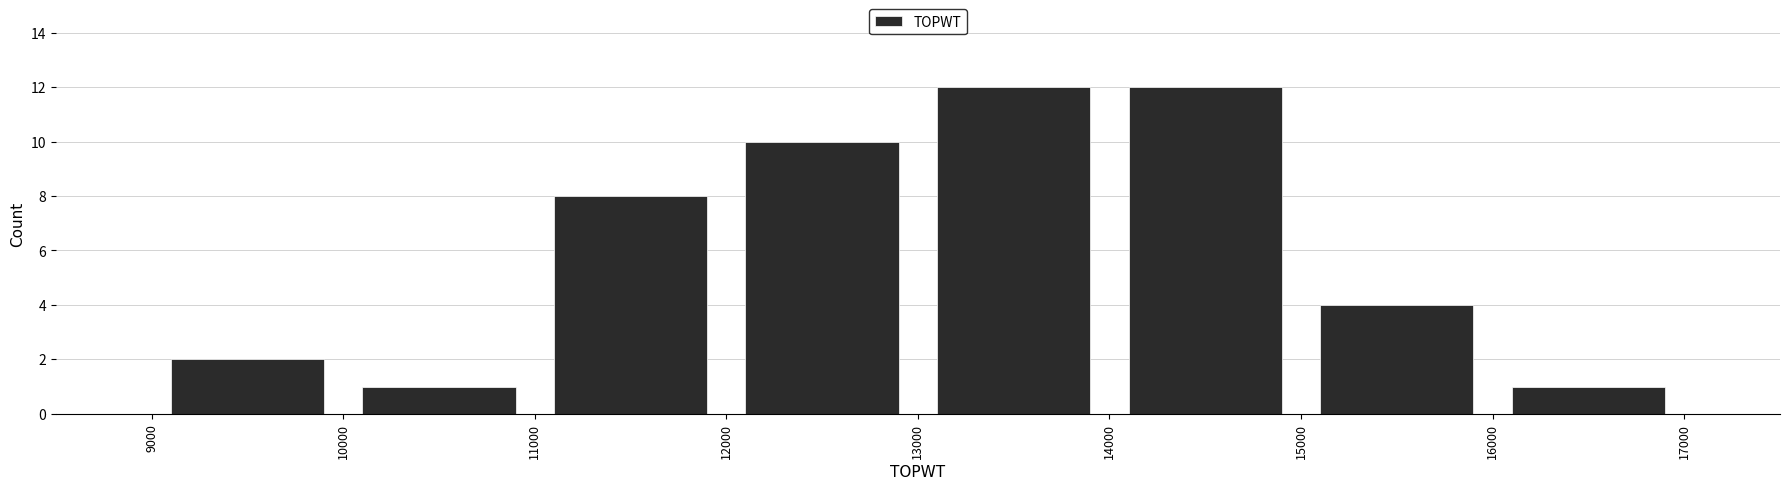

Reading left to right, transcribe this chart: for each bar, give the range it covers on the x-axis and its height. The values are not printed on the chart, so give them approximately, as read against the axis.

9000 to 10000: 2
10000 to 11000: 1
11000 to 12000: 8
12000 to 13000: 10
13000 to 14000: 12
14000 to 15000: 12
15000 to 16000: 4
16000 to 17000: 1